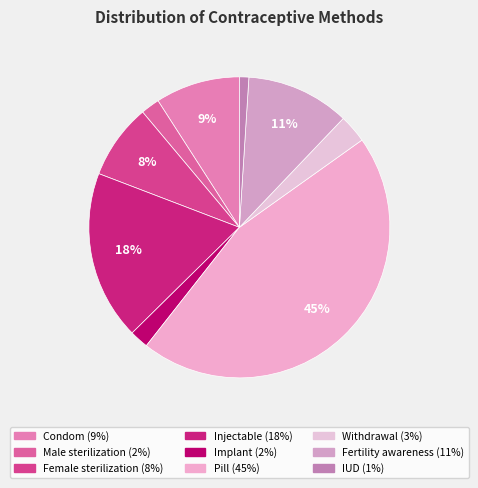

To the nearest percent, what is the difference between the largest and smallest slice percentages?

44%